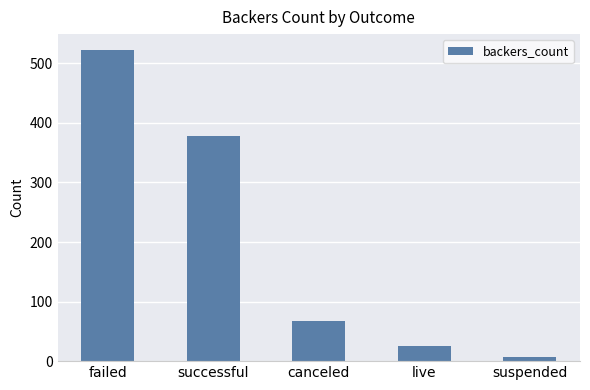

Reading left to right, extract all data points from this chart.

failed=523	successful=378	canceled=67	live=26	suspended=7